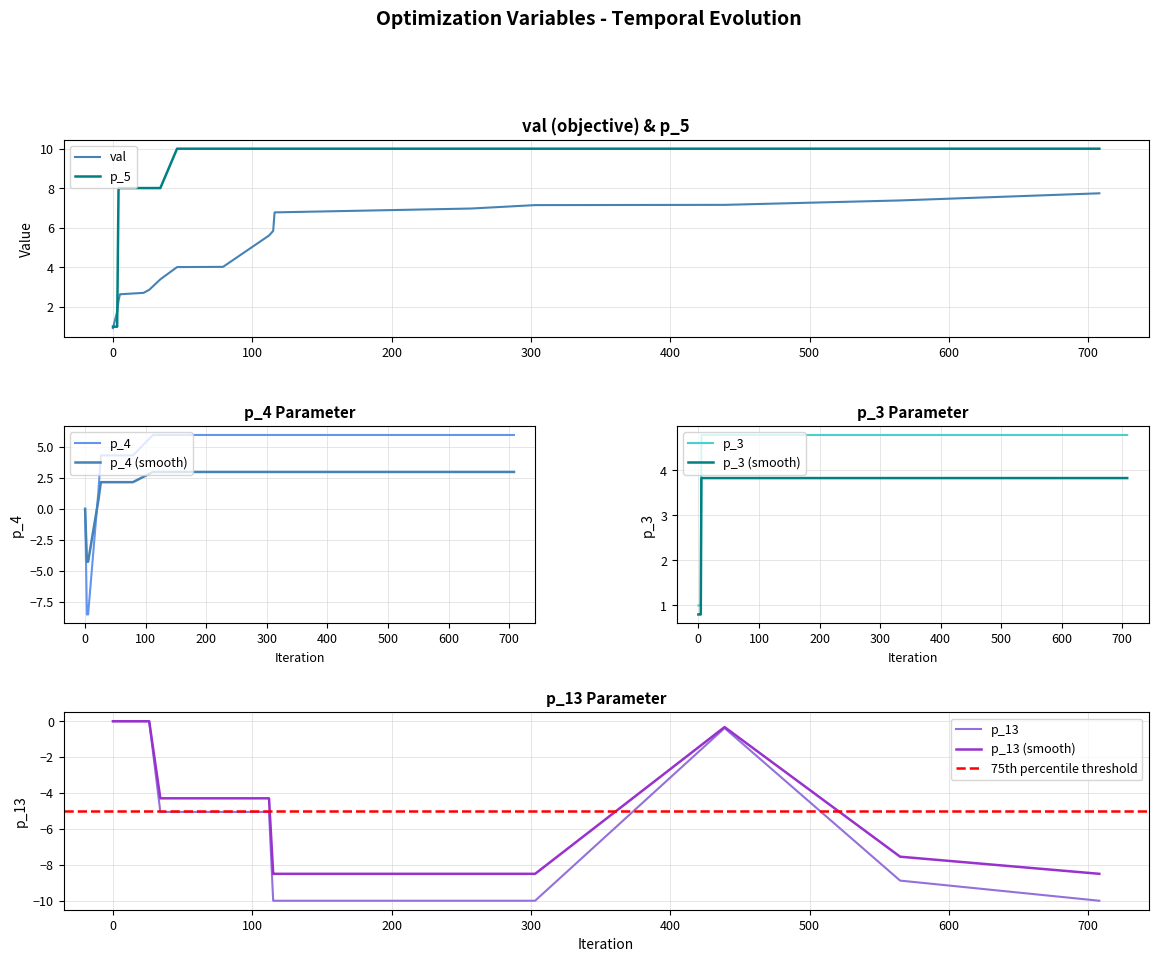

Between 115 and 116, which series saw the biggest shift?

val